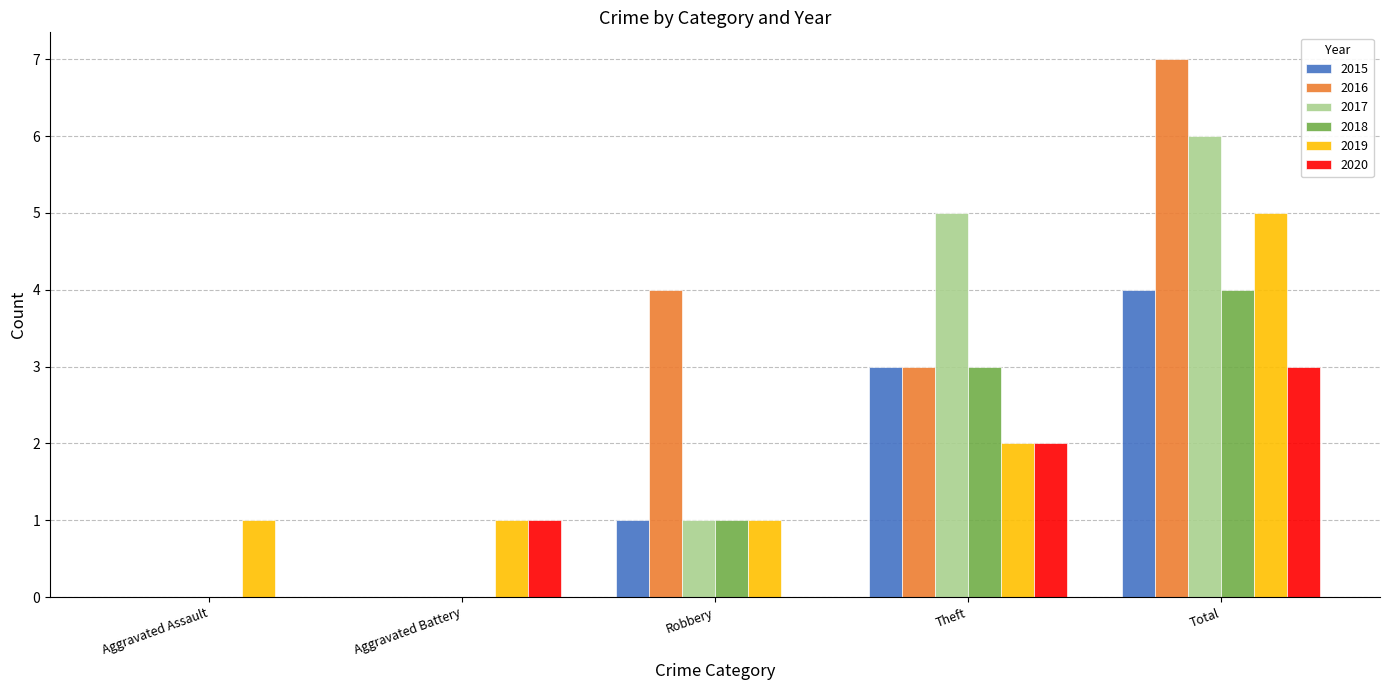

Between Aggravated Battery and Robbery, which series saw the biggest shift?

2016